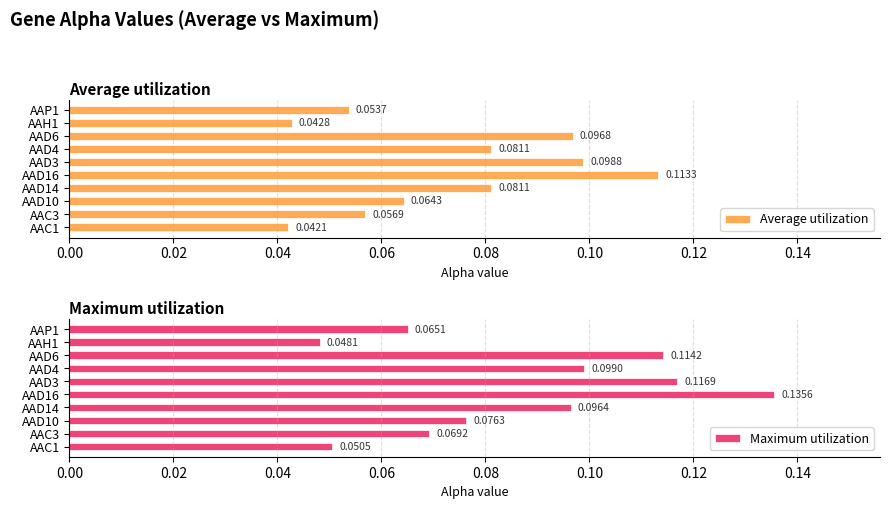

Rank the categories by Maximum utilization value from lowest to highest.

AAH1, AAC1, AAP1, AAC3, AAD10, AAD14, AAD4, AAD6, AAD3, AAD16